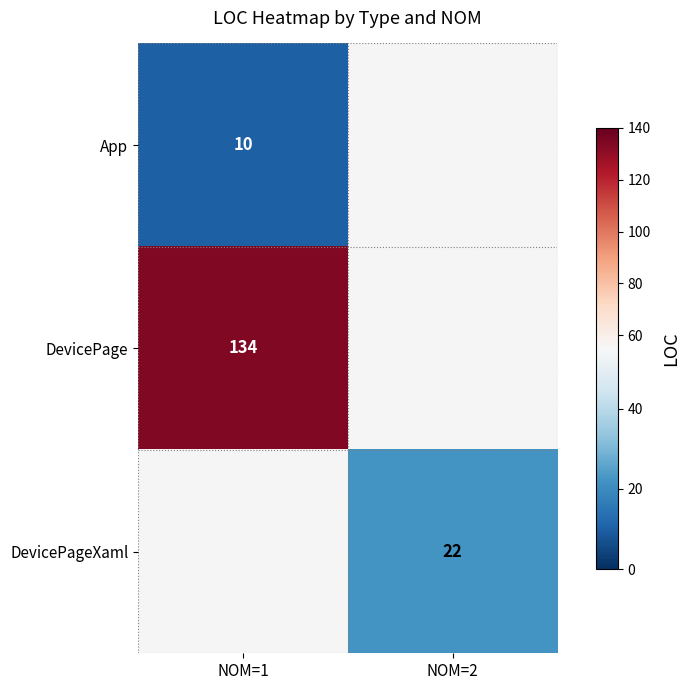

Between NOM=1 and NOM=2, which is larger?

NOM=2